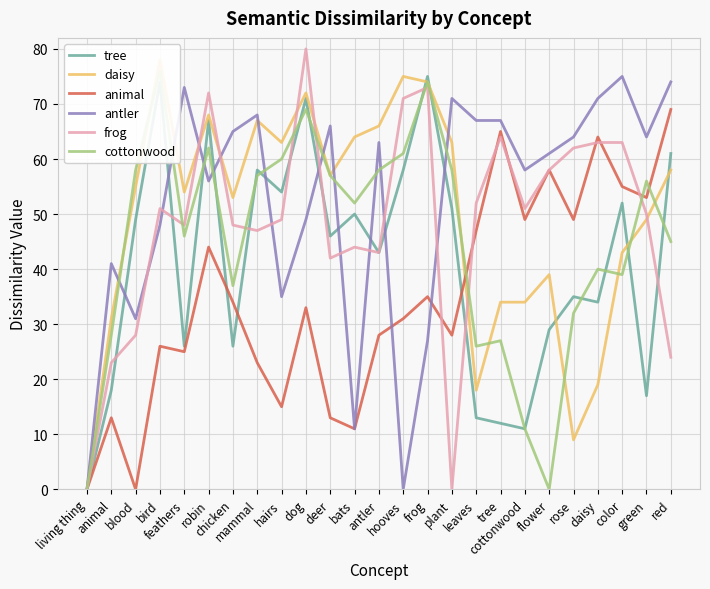

After their last crossing, which series has the higher values: cottonwood or antler?

antler